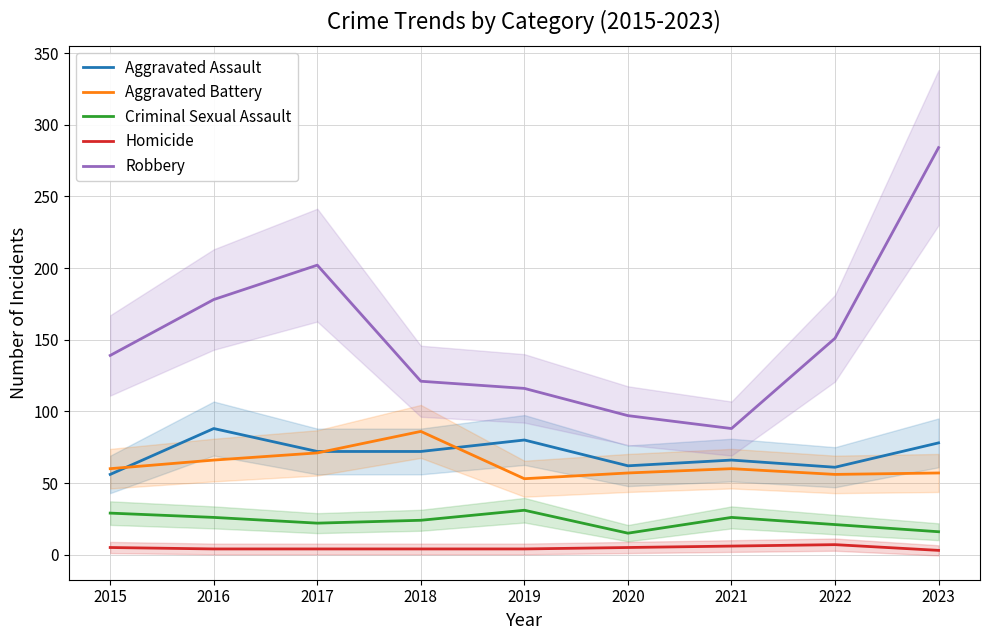

True or false: Robbery has more than 1 points higher than both neighbors.

False